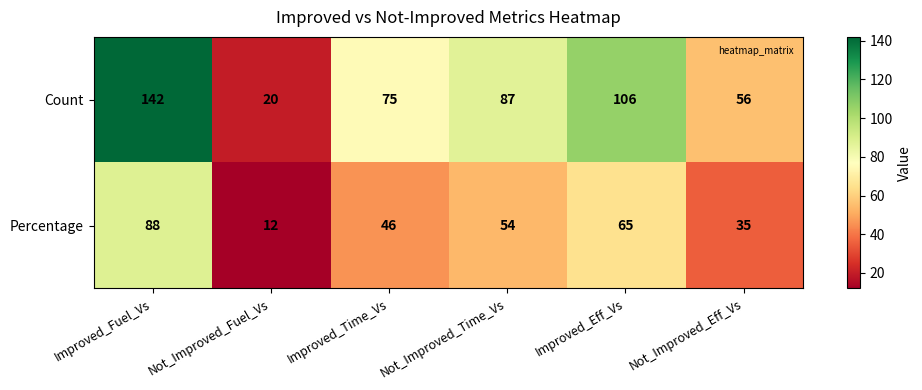

What is the maximum value for Percentage?

88